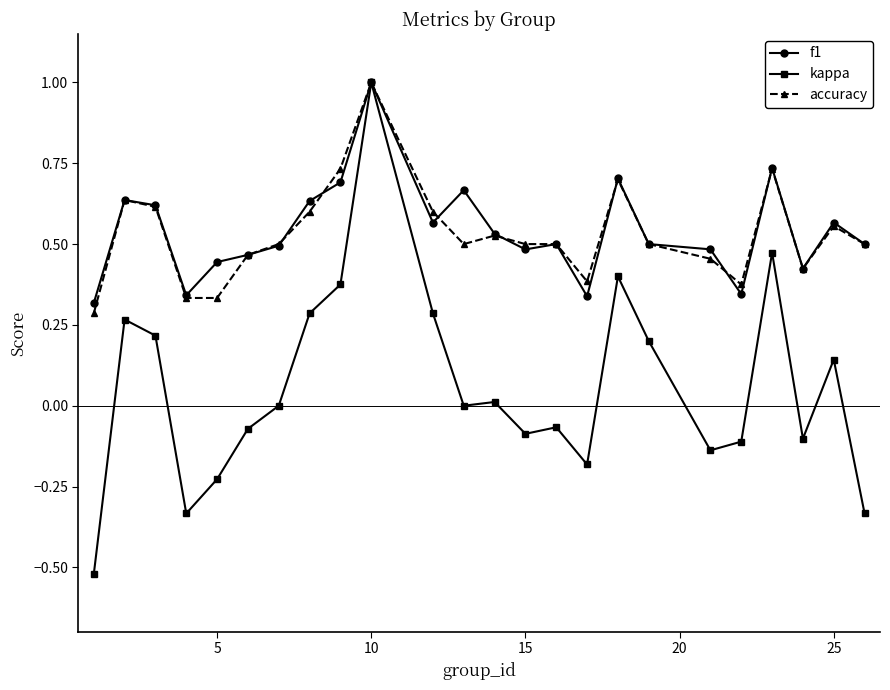

Which series has the largest range (max minus min)?

kappa